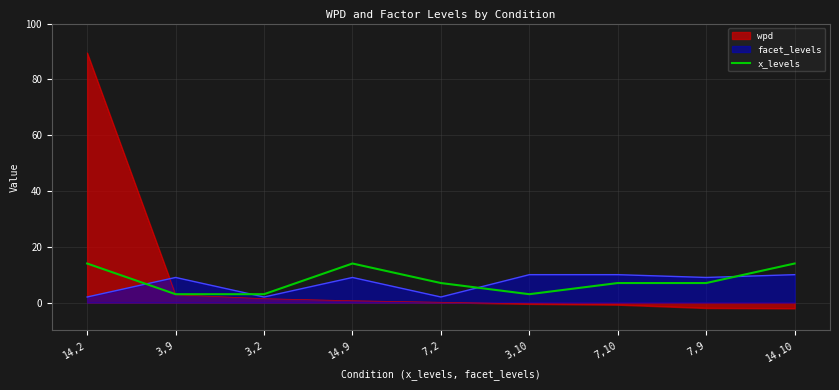

Reading right to left, what are all the values shown in this chart?

14,10=14	7,9=7	7,10=7	3,10=3	7,2=7	14,9=14	3,2=3	3,9=3	14,2=14